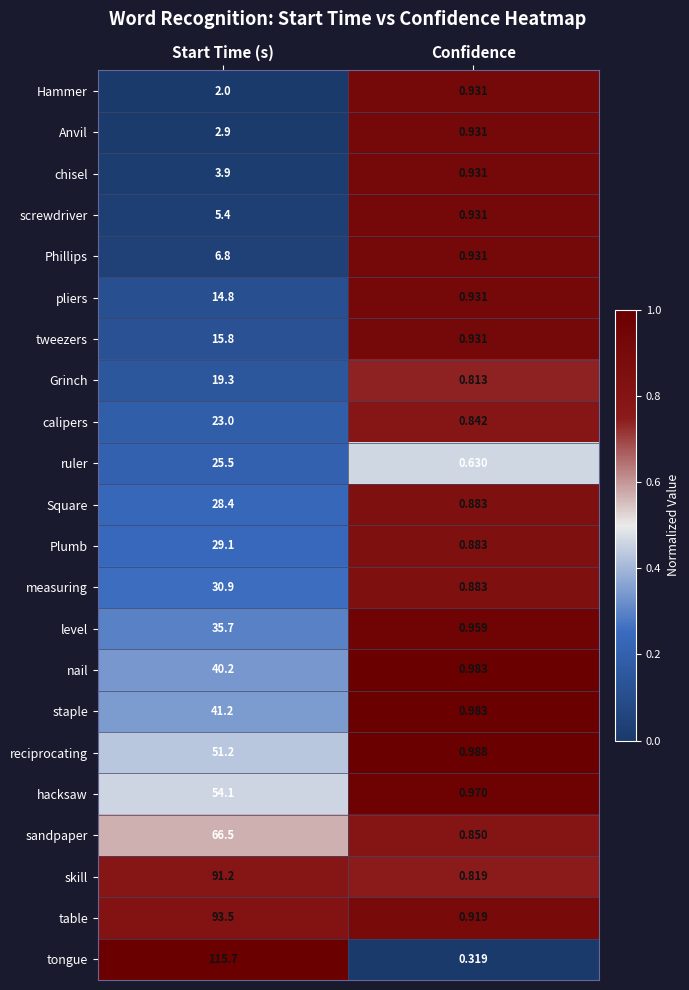

At Start Time (s), list the series in order from largest to smallest.

tongue, table, skill, sandpaper, hacksaw, reciprocating, staple, nail, level, measuring, Plumb, Square, ruler, calipers, Grinch, tweezers, pliers, Phillips, screwdriver, chisel, Anvil, Hammer